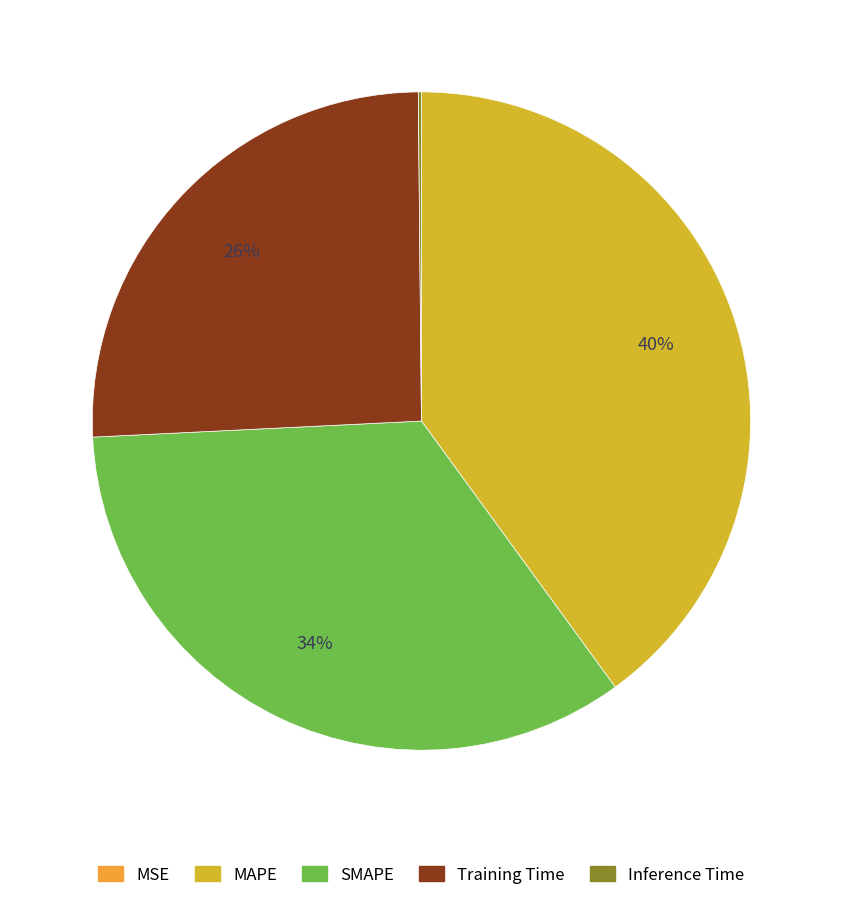

Is there any slice that represents more than half of the pie?

No